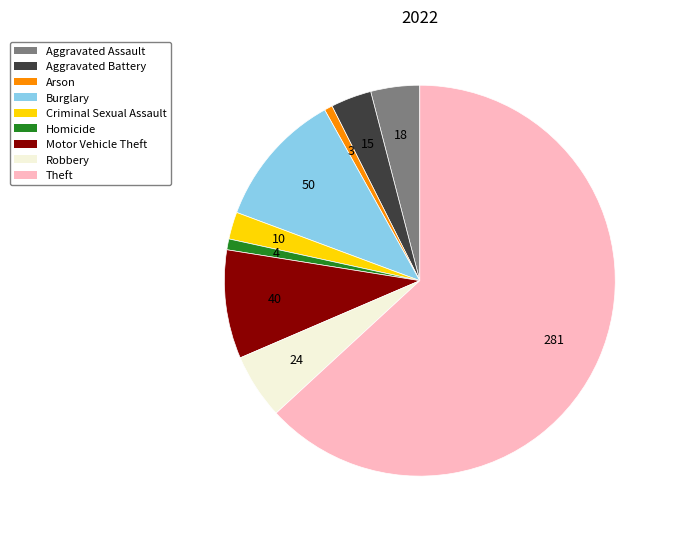

What is the ratio of the value at Aggravated Assault to the value at Arson?

6.0